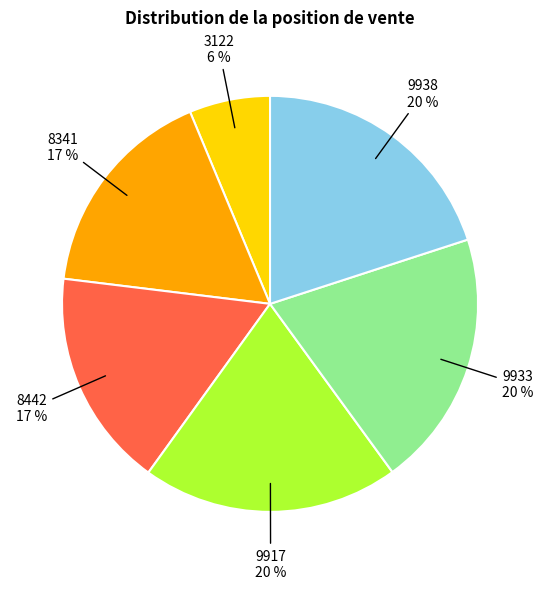

Does any single category account for the majority?

No